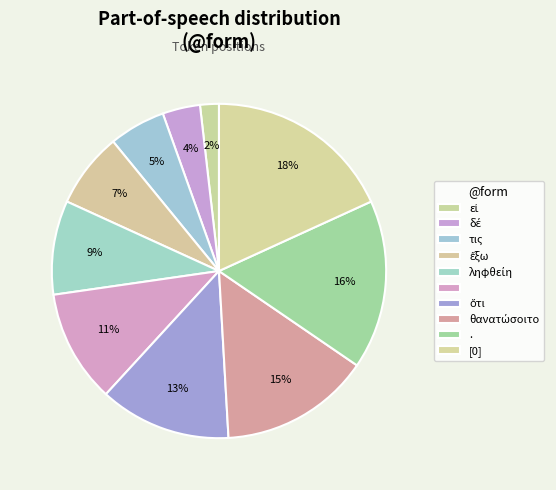

What is the smallest slice in the pie chart?

εἰ